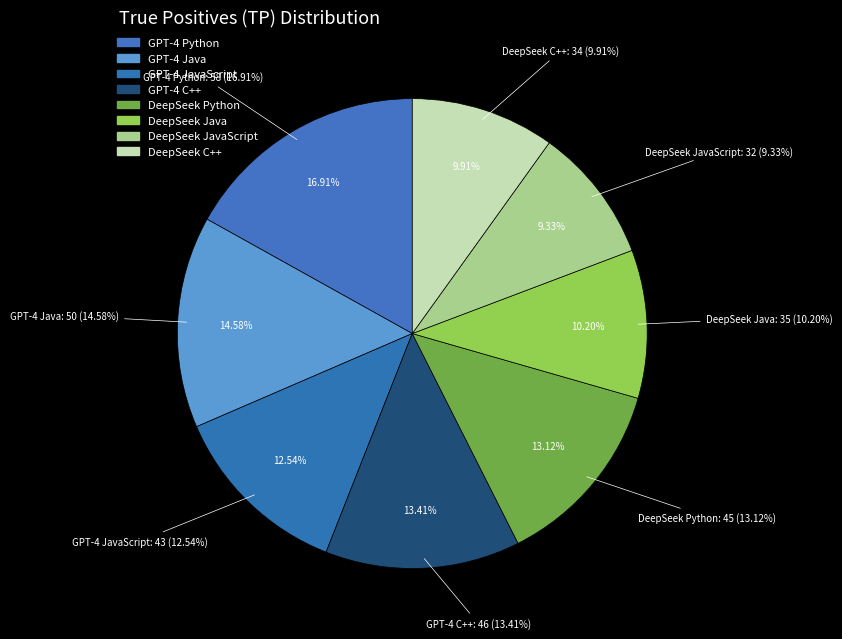

Between GPT-4 JavaScript and GPT-4 Java, which is larger?

GPT-4 Java